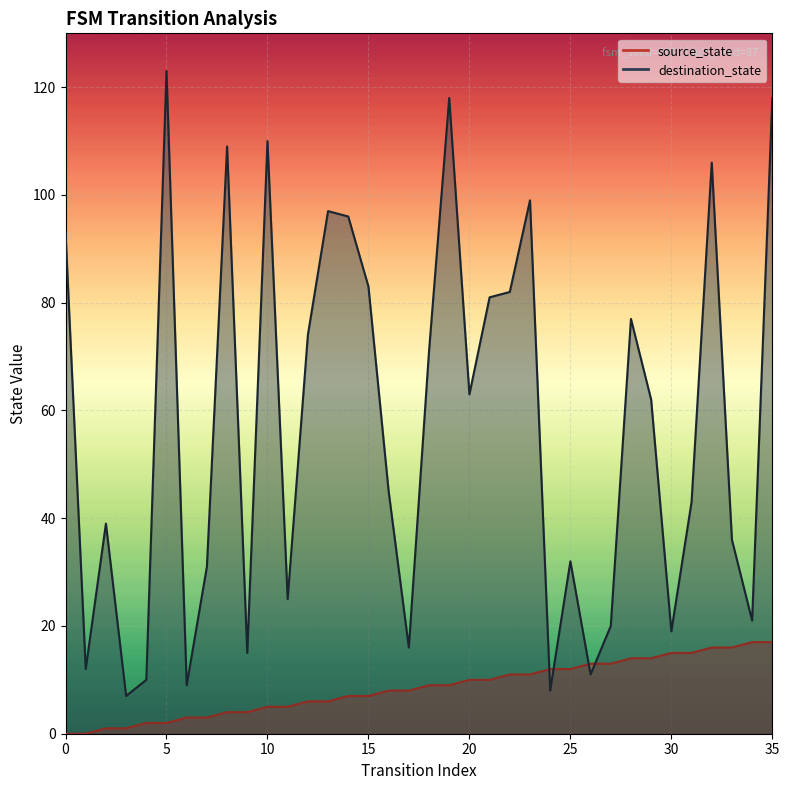

Between 10 and 6, which is larger?

10